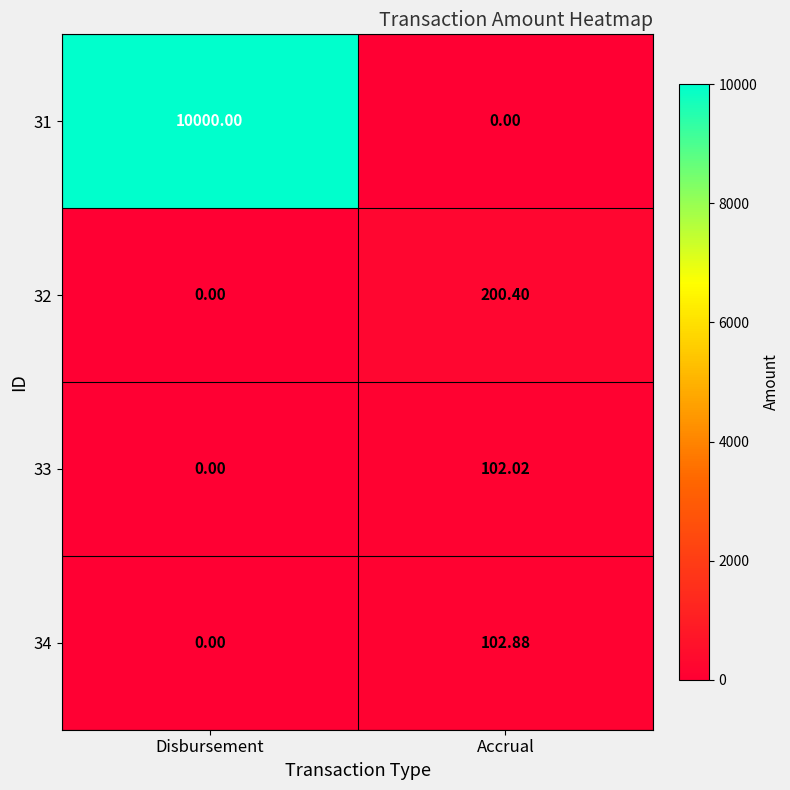

At which label is 34 closest to 51?

Disbursement